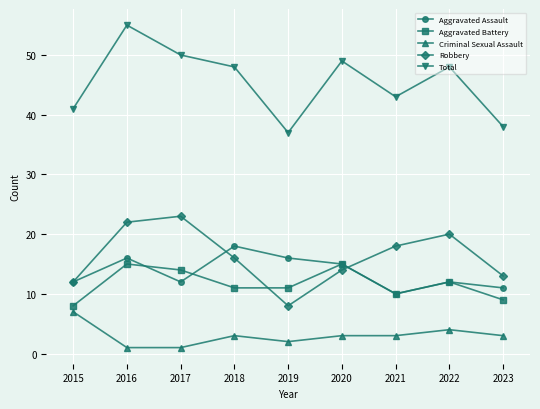

Is it true that Robbery equals 14 at 2019?

False